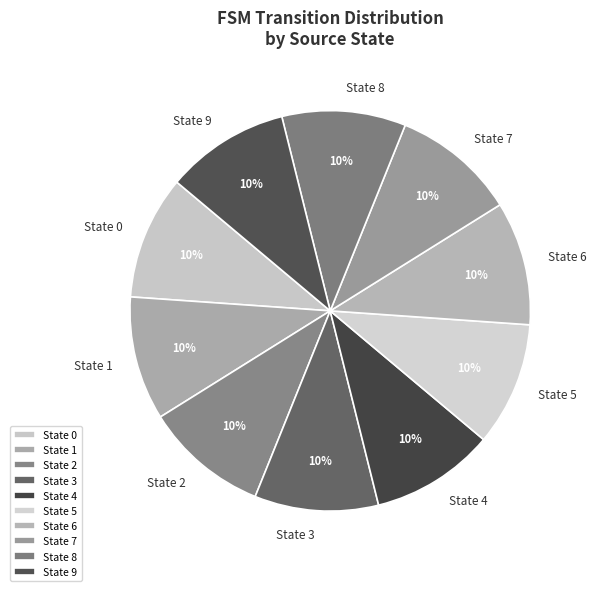

Is State 9 the majority of the pie?

No